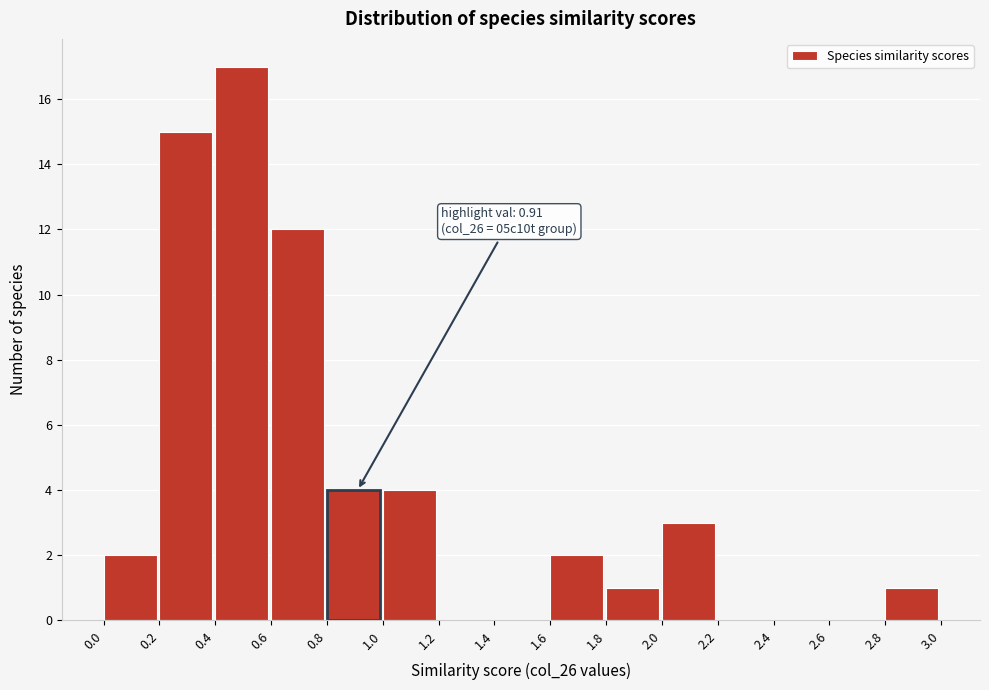

Over which range of the x-axis is the bar tallest?

0.4 to 0.6